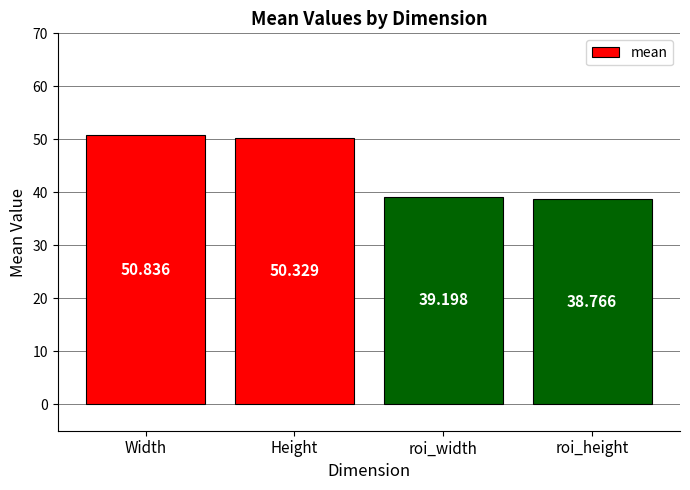

What position from the left is roi_height?

4